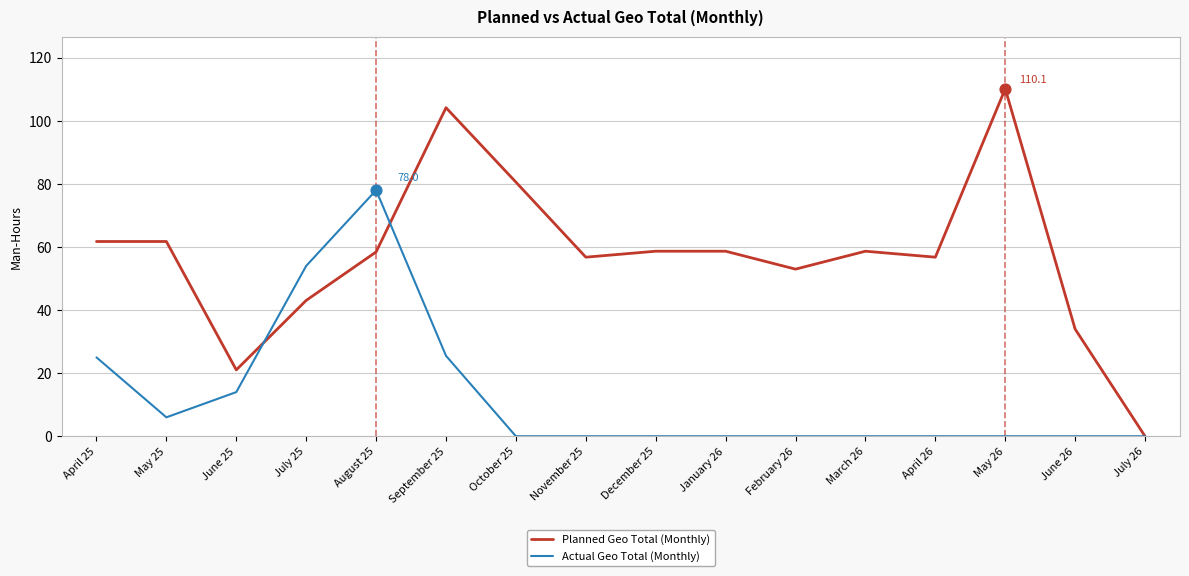

What is the spread (max minus min) of values at November 25?

56.8